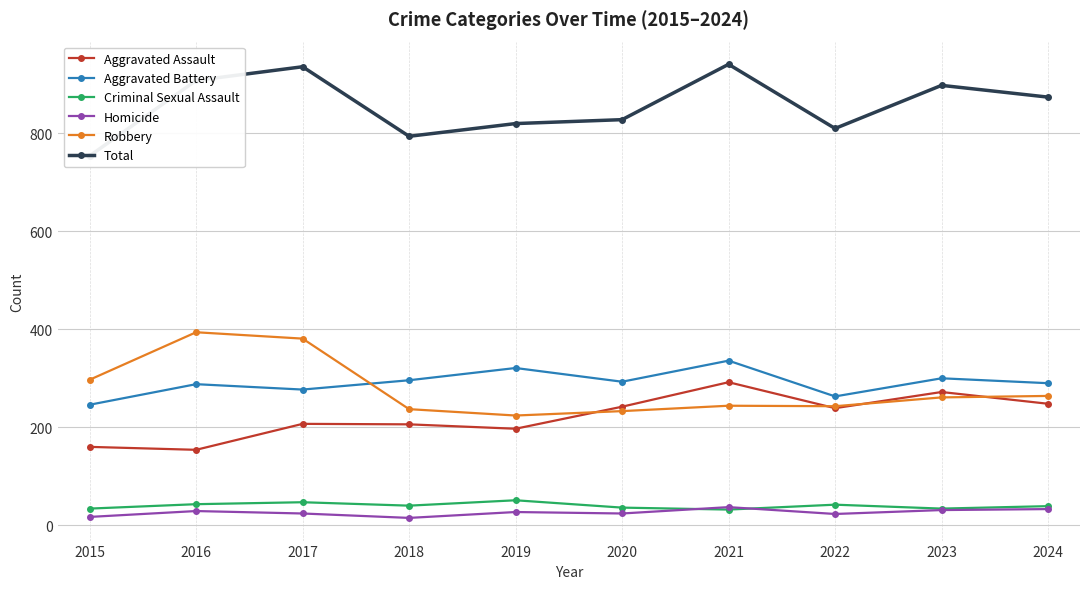

What is the difference between the Aggravated Assault values at 2022 and 2017?

32